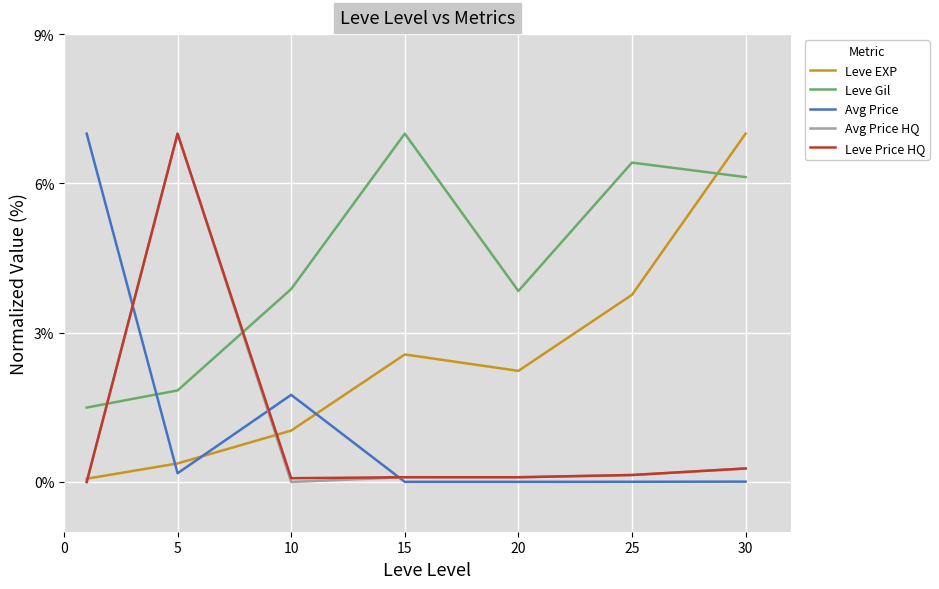

How many lines are shown in the chart?

5